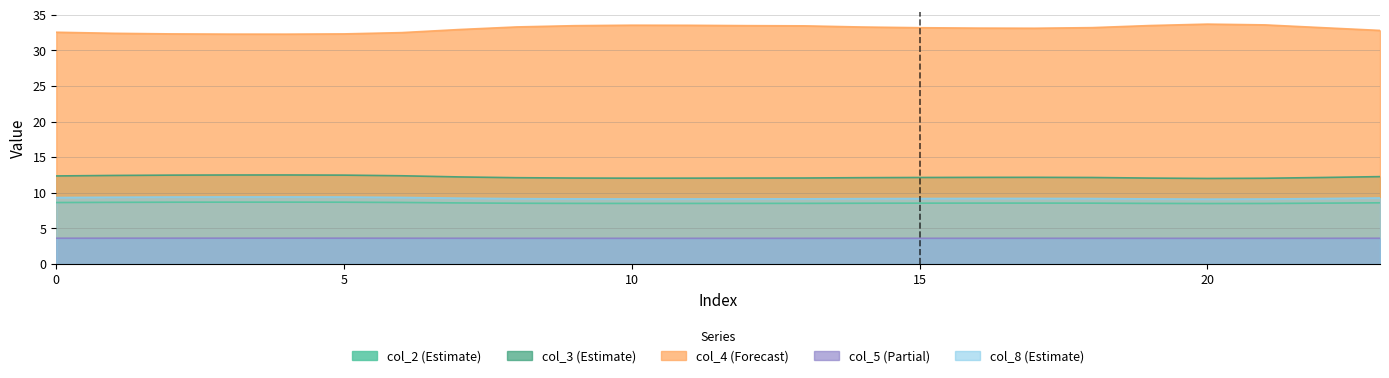

Does the chart have visible grid lines?

Yes